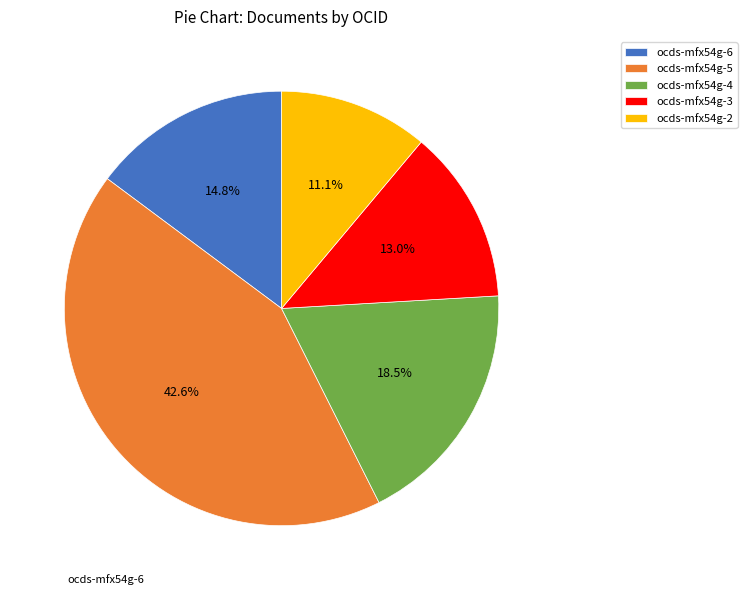

Approximately how many times larger is the value at ocds-mfx54g-4 compared to ocds-mfx54g-5?

0.4